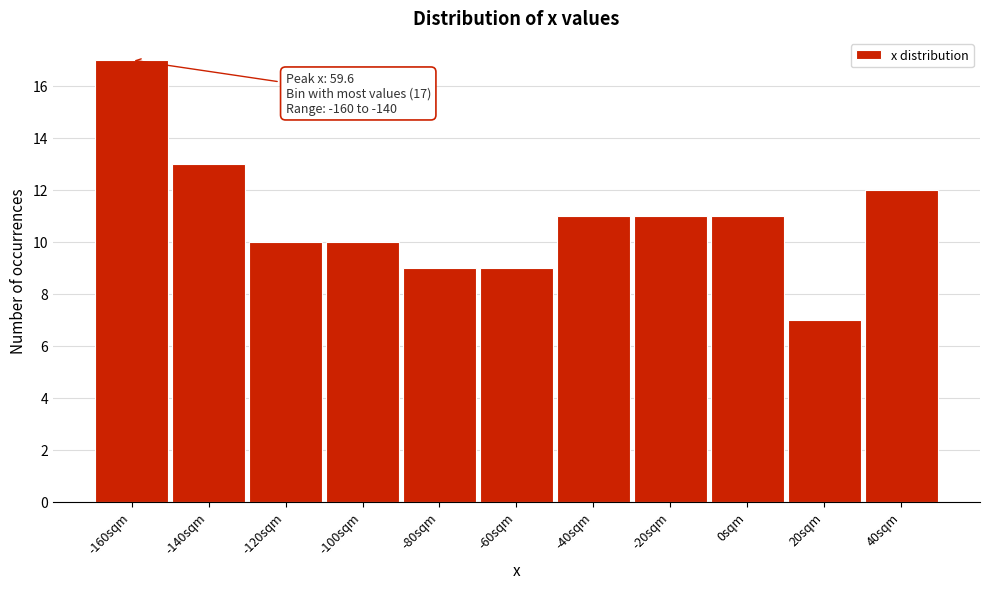

Reading left to right, extract all data points from this chart.

-160sqm=17	-140sqm=13	-120sqm=10	-100sqm=10	-80sqm=9	-60sqm=9	-40sqm=11	-20sqm=11	0sqm=11	20sqm=7	40sqm=12